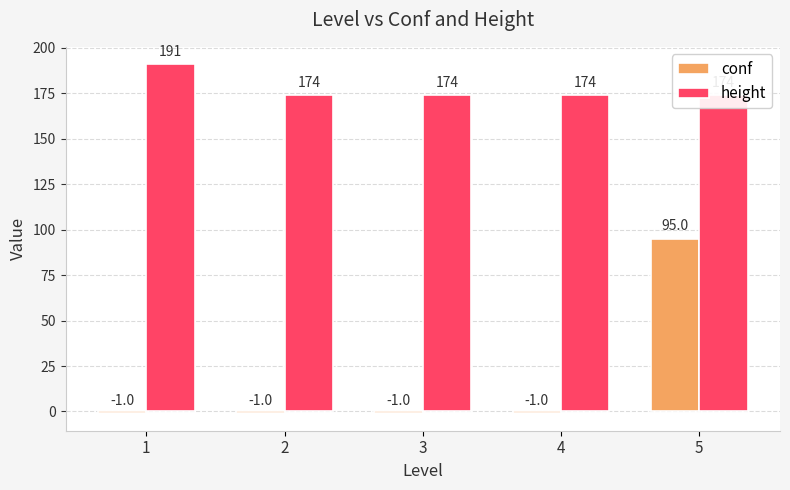

Is it true that height equals 261 at 3?

False